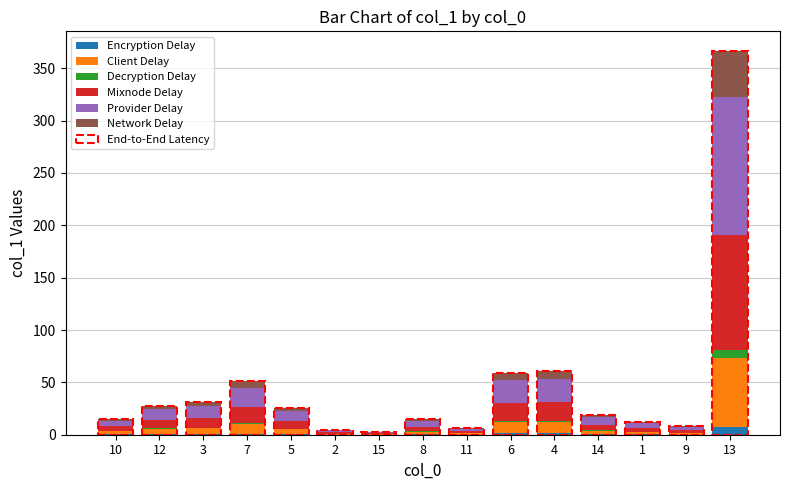

At which category is the sum across all series the highest?

13